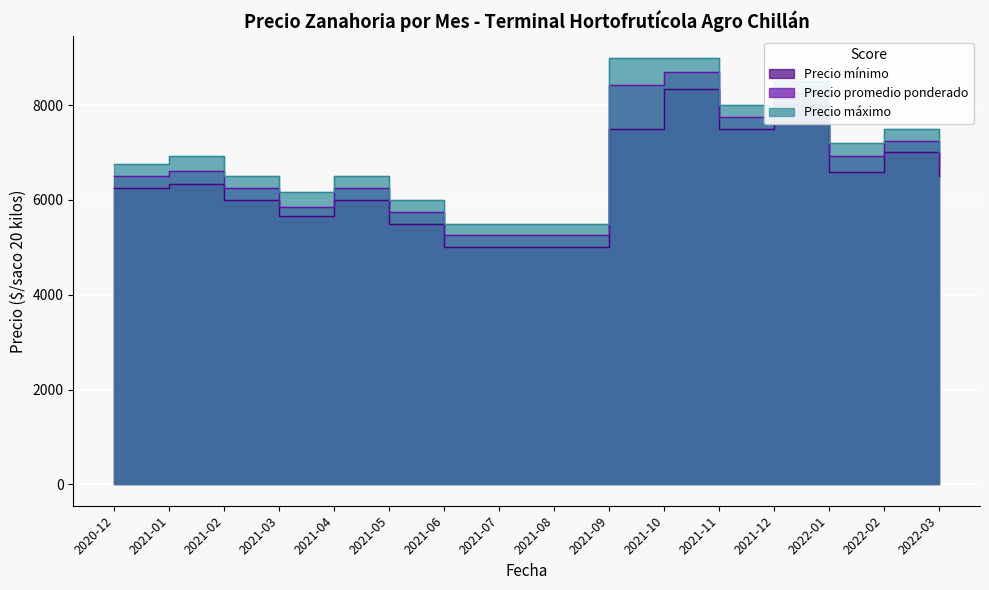

True or false: Precio máximo and Precio mínimo cross at least once.

False